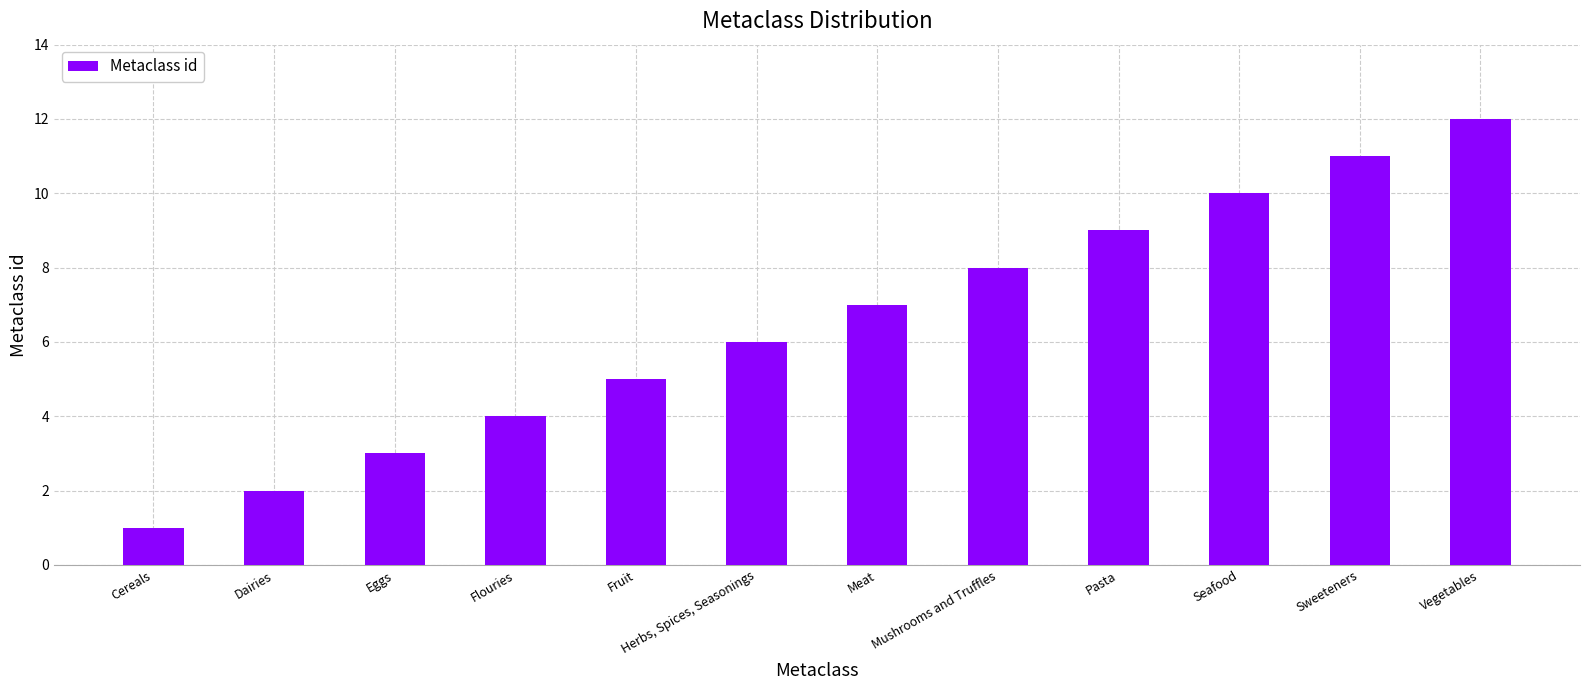

Reading left to right, extract all data points from this chart.

Cereals=1	Dairies=2	Eggs=3	Flouries=4	Fruit=5	Herbs, Spices, Seasonings=6	Meat=7	Mushrooms and Truffles=8	Pasta=9	Seafood=10	Sweeteners=11	Vegetables=12